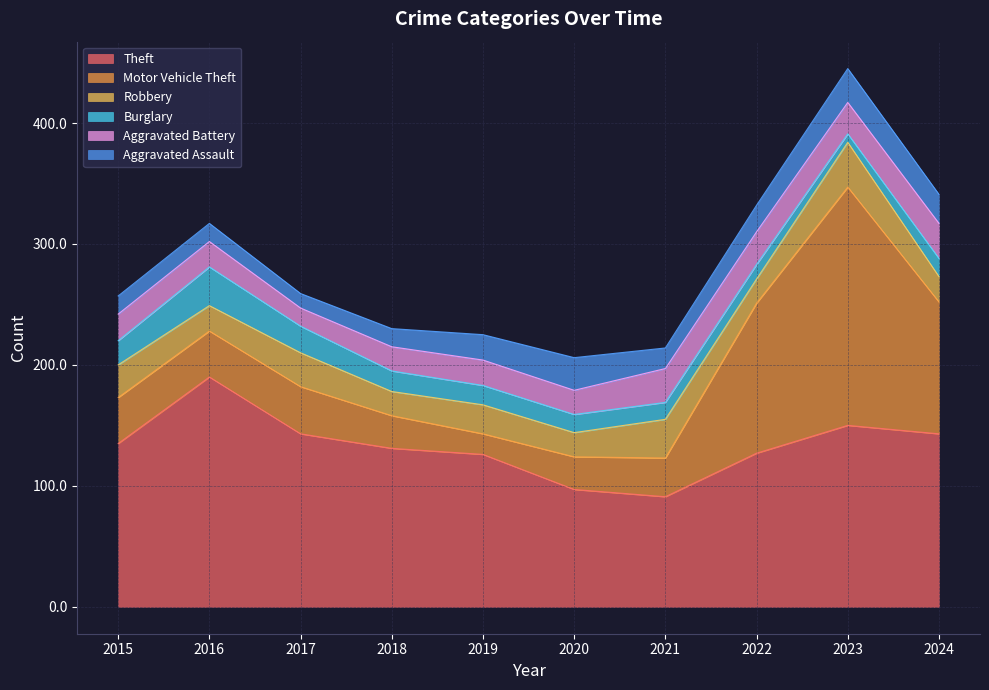

Which series has the largest total across all categories?

Theft